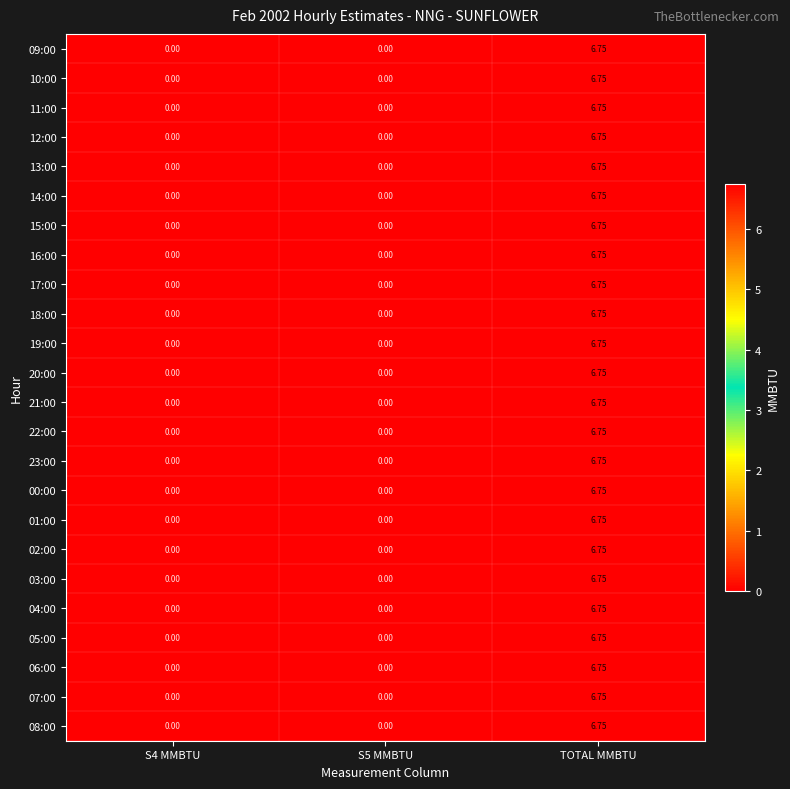

At which category is the sum across all series the highest?

TOTAL MMBTU